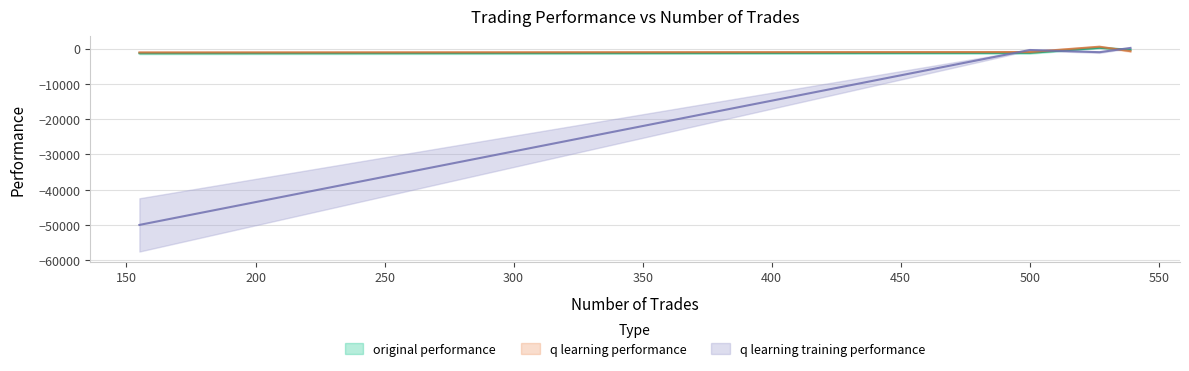

Count the number of categories in the chart.

4